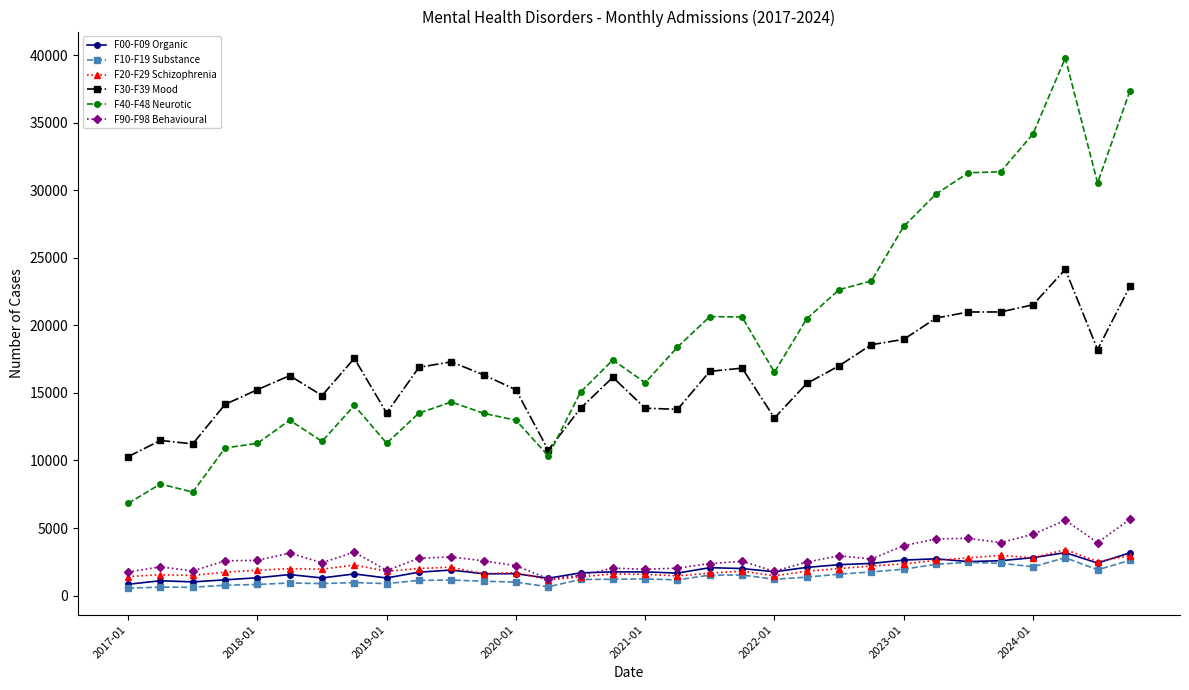

Which series has the largest total across all categories?

F40-F48 Neurotic